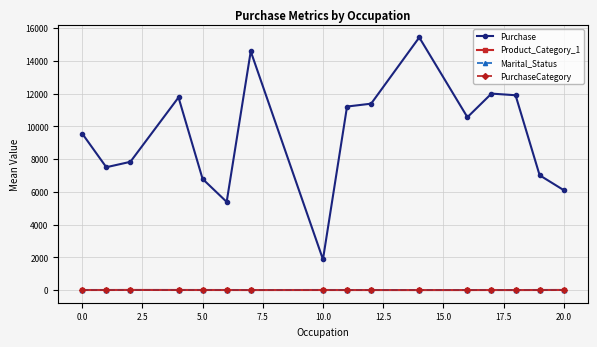

What are all the series names shown in the legend?

Purchase, Product_Category_1, Marital_Status, PurchaseCategory